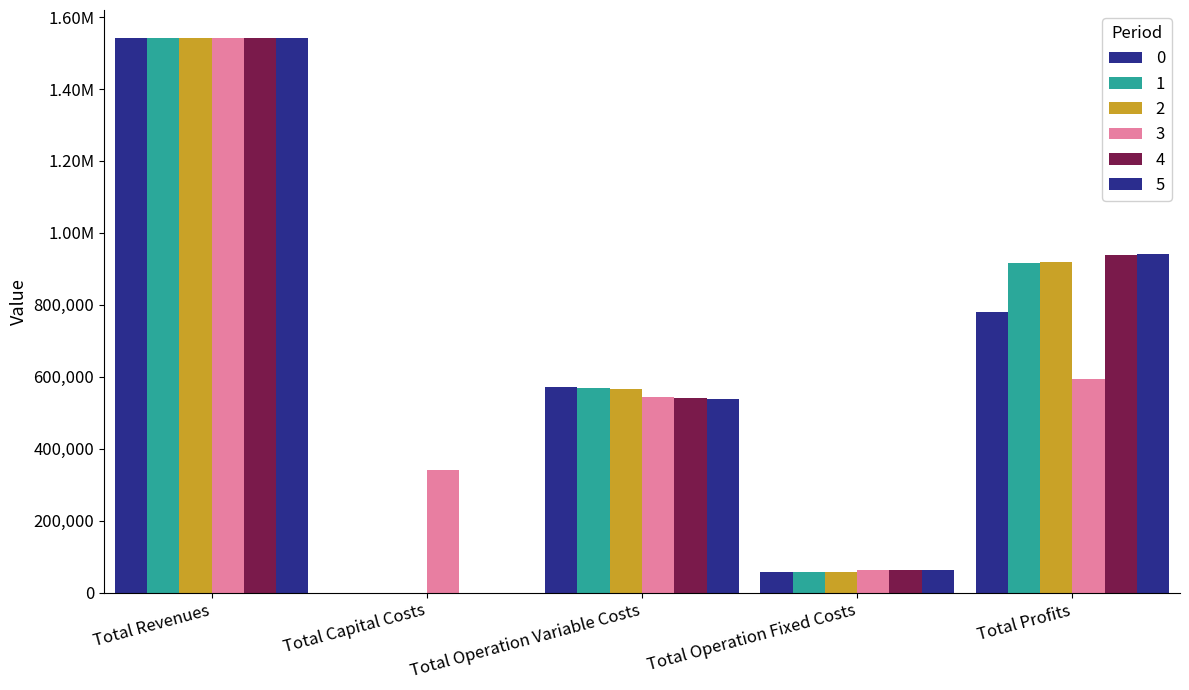

Reading right to left, what are all the values shown in this chart?

0: Total Profits=779220.4	Total Operation Fixed Costs=57035.6	Total Operation Variable Costs=570914.1	Total Capital Costs=0.0	Total Revenues=1542690.1
1: Total Profits=916798.3	Total Operation Fixed Costs=57035.6	Total Operation Variable Costs=568856.1	Total Capital Costs=0.0	Total Revenues=1542690.1
2: Total Profits=918859.1	Total Operation Fixed Costs=57035.6	Total Operation Variable Costs=566795.4	Total Capital Costs=0.0	Total Revenues=1542690.1
3: Total Profits=594983.5	Total Operation Fixed Costs=63411.3	Total Operation Variable Costs=543094.1	Total Capital Costs=341248.0	Total Revenues=1542736.9
4: Total Profits=938174.4	Total Operation Fixed Costs=63411.3	Total Operation Variable Costs=541151.2	Total Capital Costs=0.0	Total Revenues=1542736.9
5: Total Profits=940119.9	Total Operation Fixed Costs=63411.3	Total Operation Variable Costs=539205.6	Total Capital Costs=0.0	Total Revenues=1542736.9